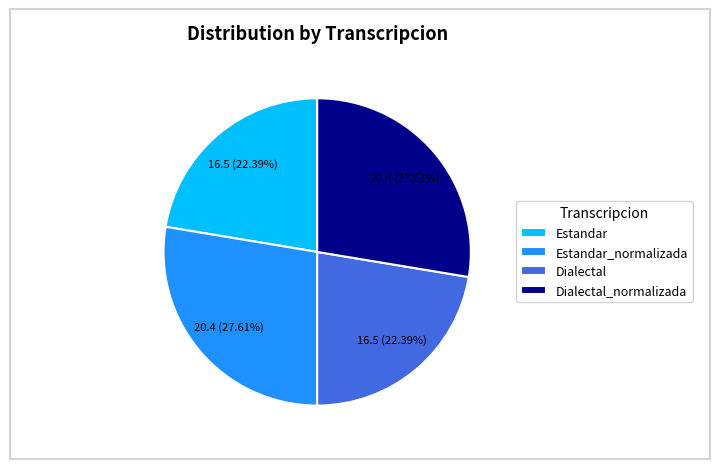

Count the number of slices in the pie.

4